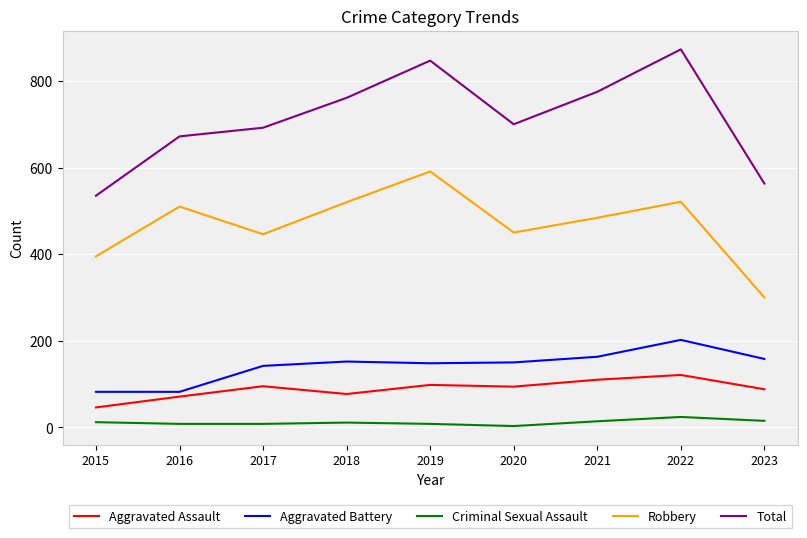

List the series in order of their peak value, lowest first.

Criminal Sexual Assault, Aggravated Assault, Aggravated Battery, Robbery, Total